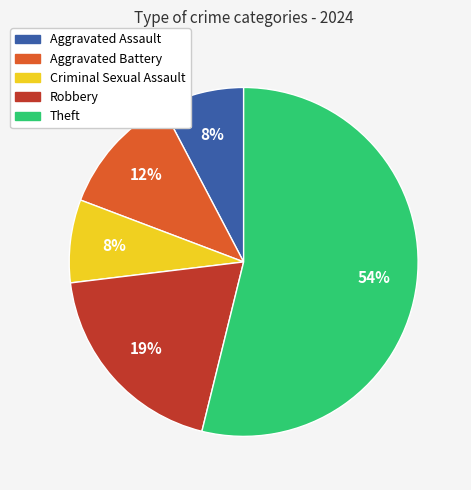

How many segments does this pie chart have?

5